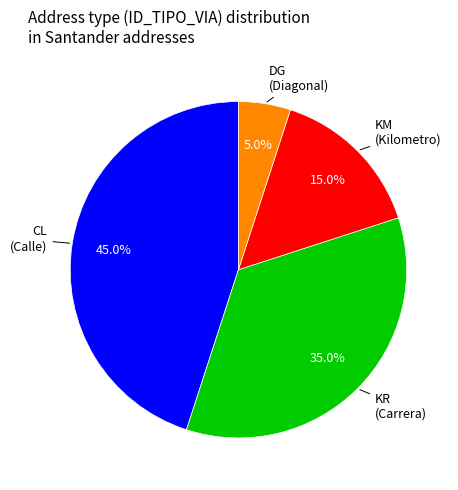

Is there any slice that represents more than half of the pie?

No